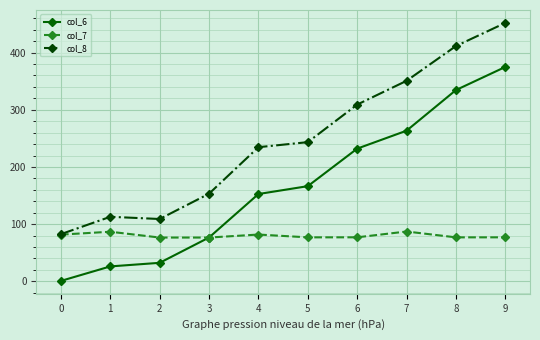

True or false: col_8 and col_6 cross at least once.

False